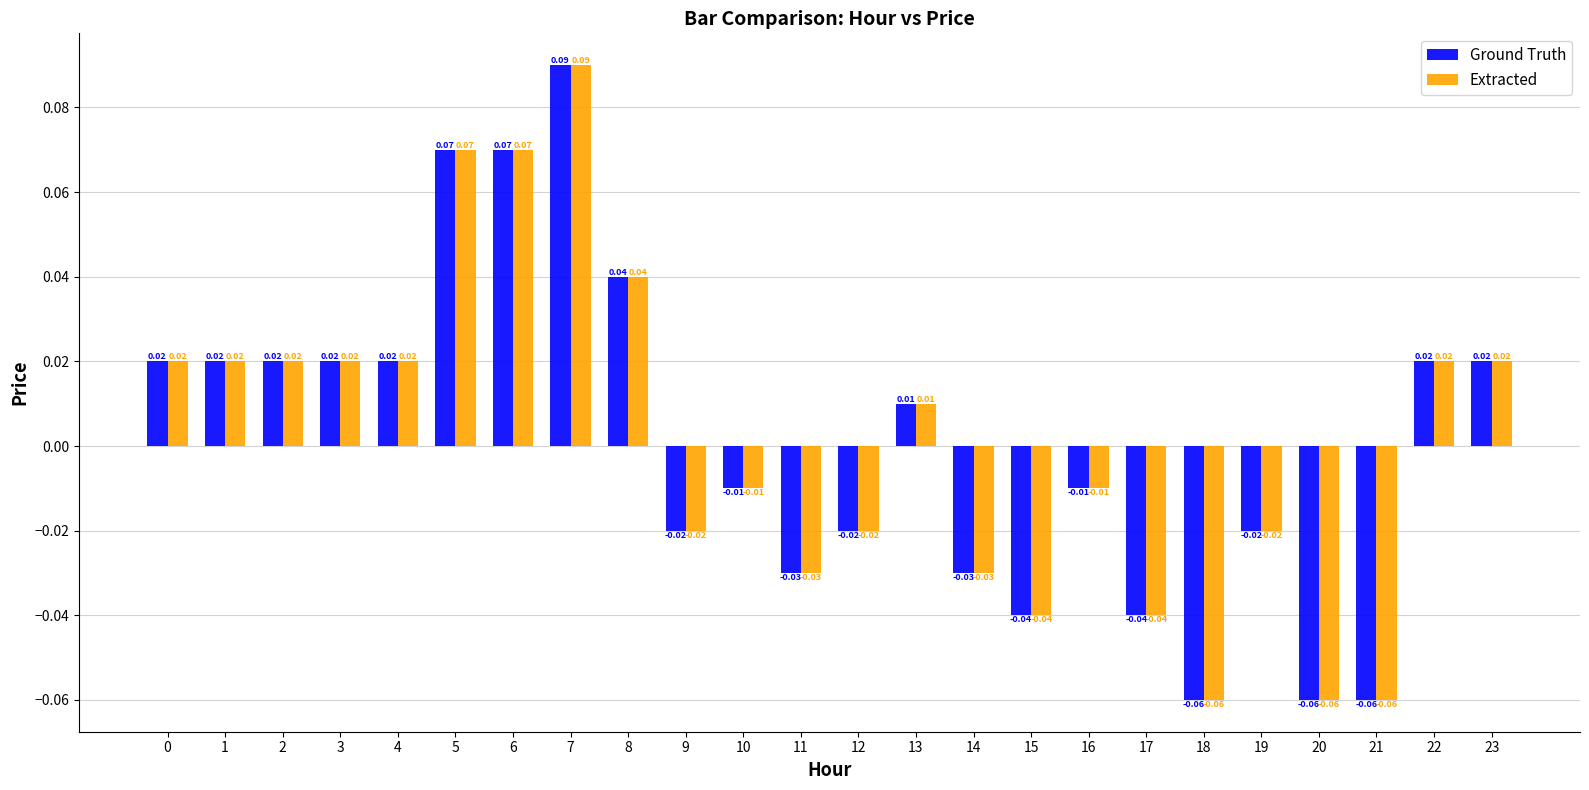

Does the chart contain any negative values?

Yes